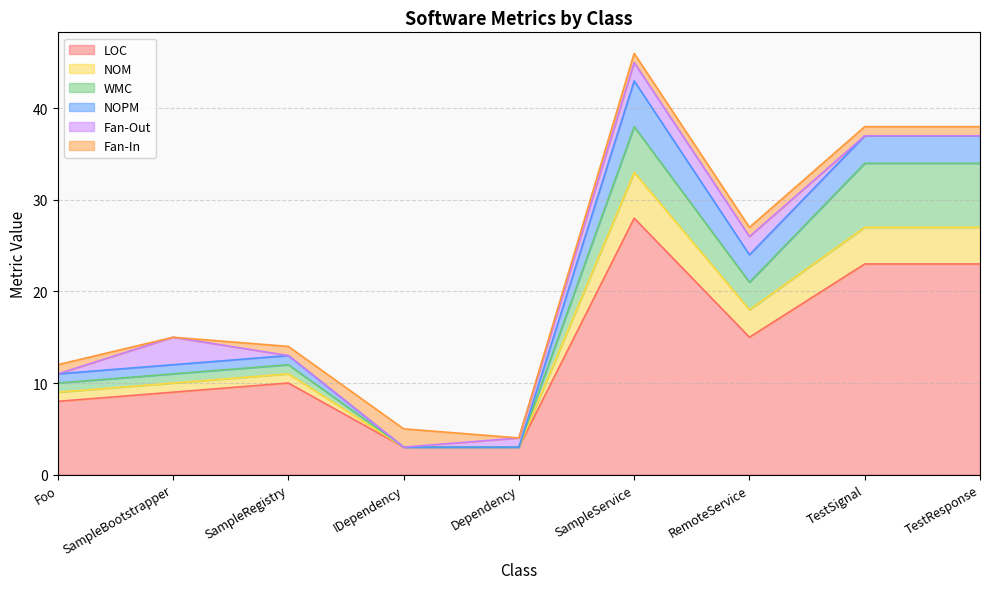

At which label does NOM reach its minimum?

IDependency